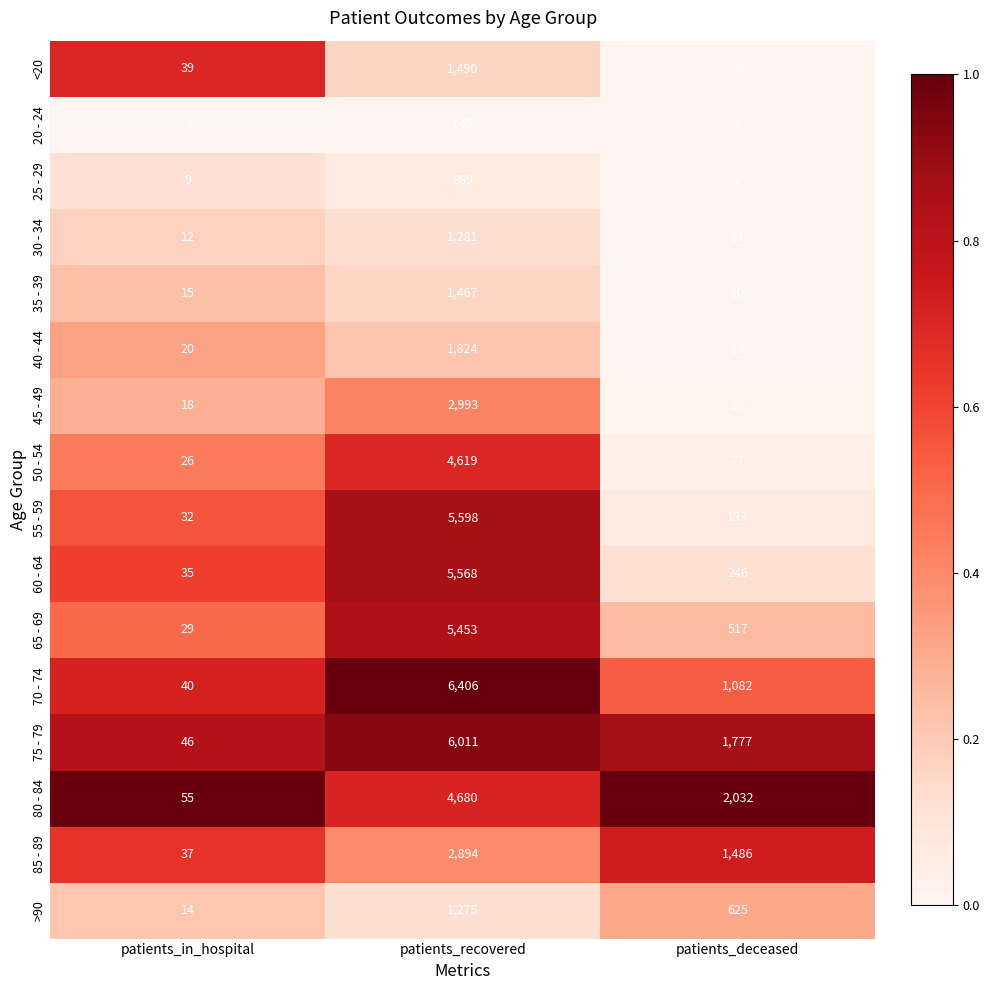

What is the difference between the maximum and minimum values in the 30 - 34 series?

1270